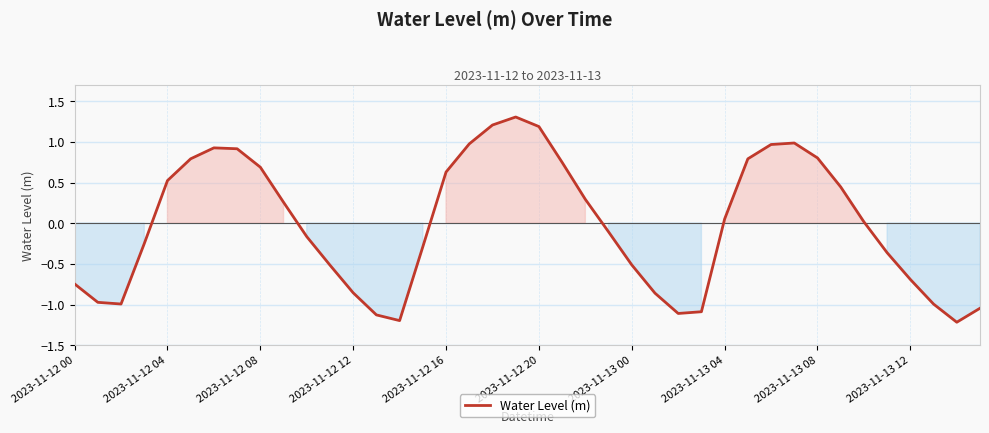

What is the greatest value displayed?

1.3